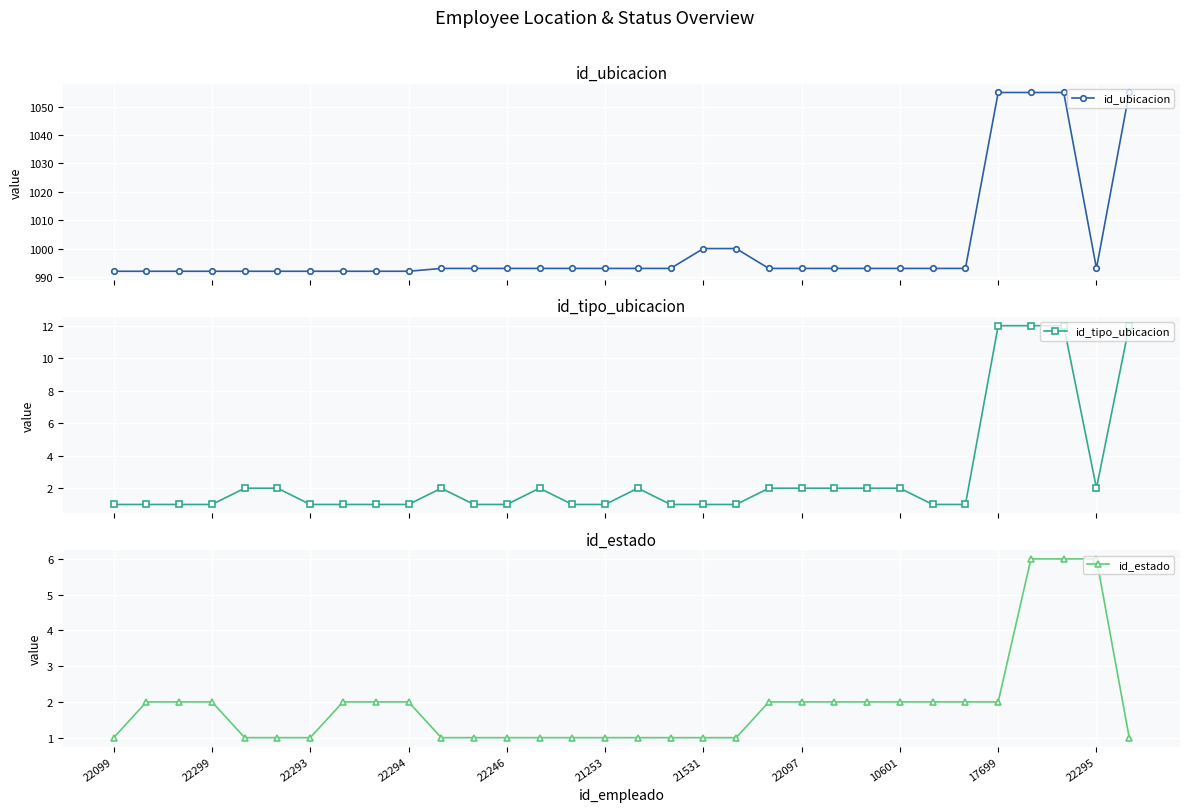

True or false: id_ubicacion has more than 2 points higher than both neighbors.

False